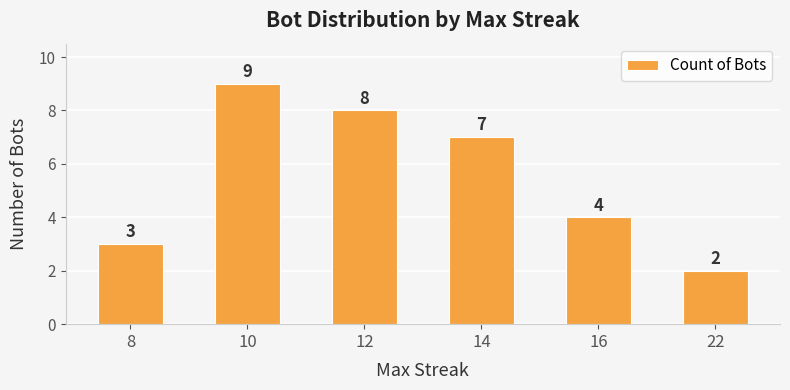

What is the ratio of the value at 10 to the value at 12?

1.1